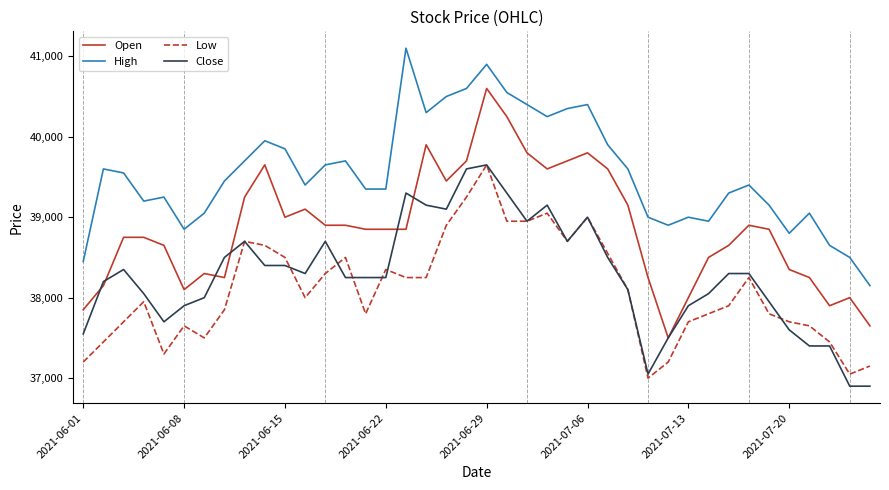

What is the minimum value shown in the chart?

36900